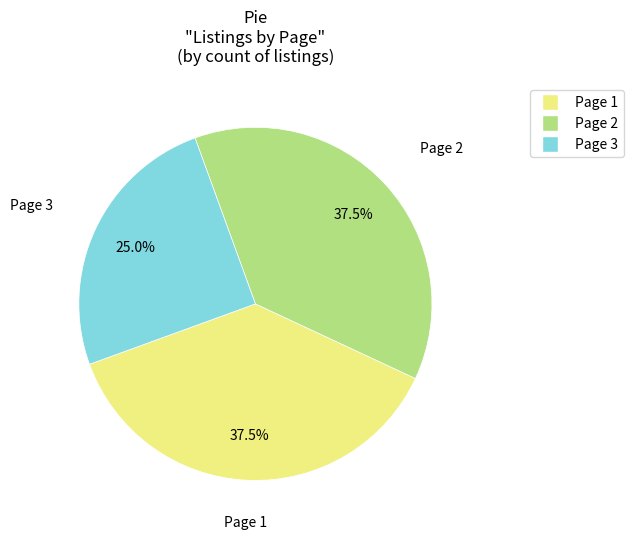

Which category has the smallest portion of the pie?

Page 3